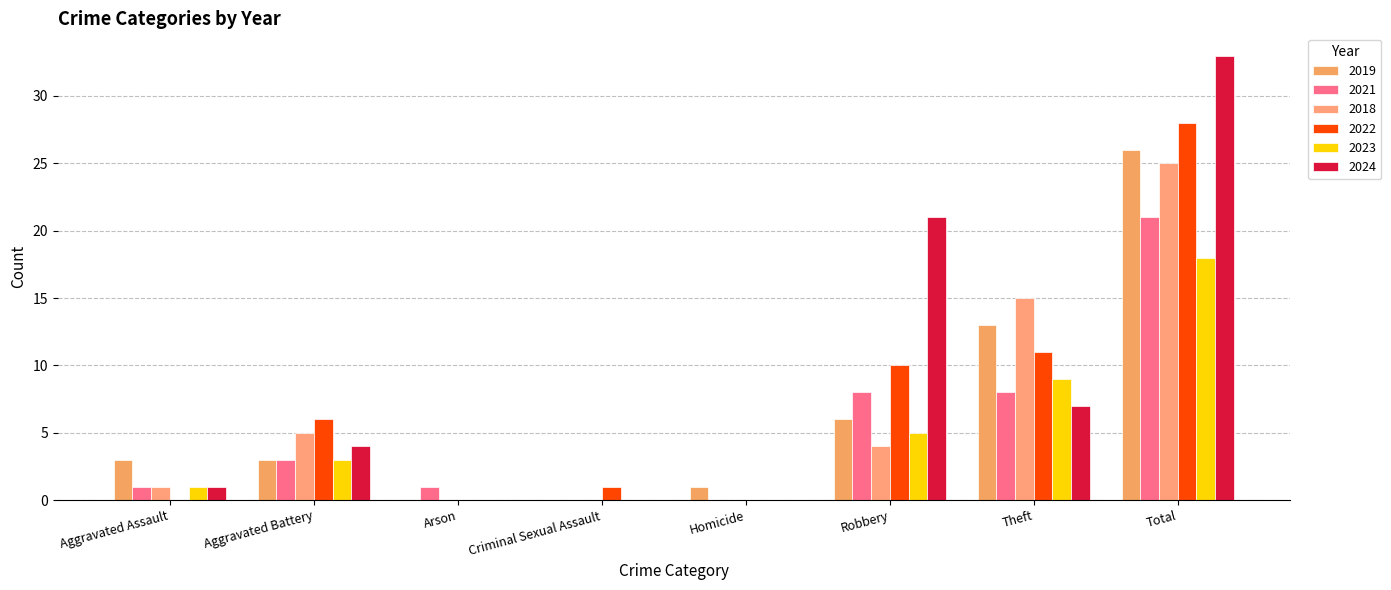

True or false: 2021 has a value of 12 at Homicide.

False